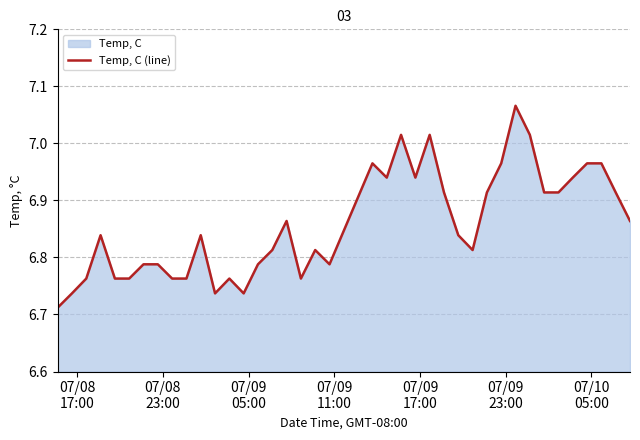

What is the smallest value displayed?

6.7